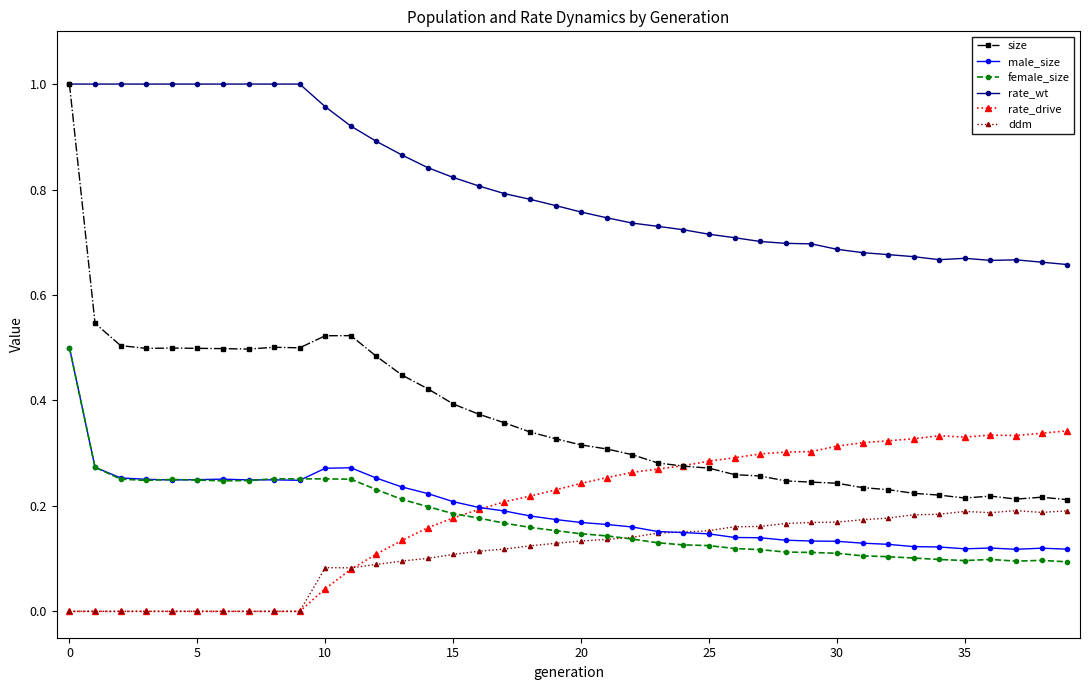

True or false: male_size and size intersect in this chart.

False